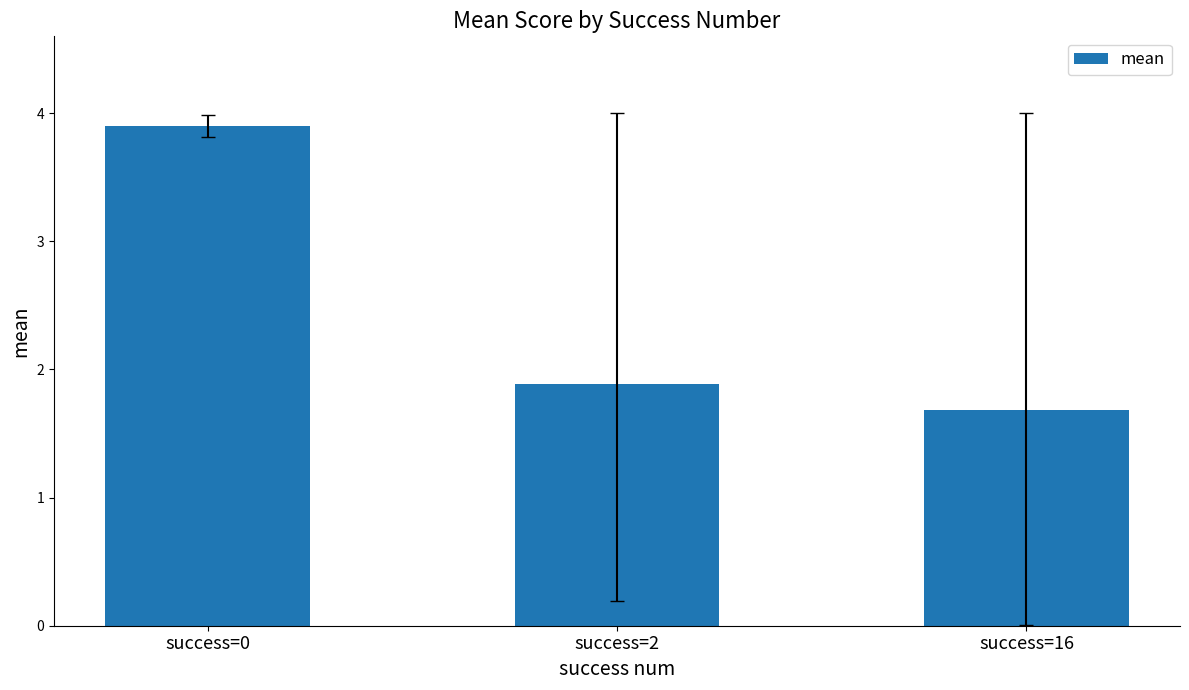

Reading left to right, extract all data points from this chart.

3.9	1.9	1.7